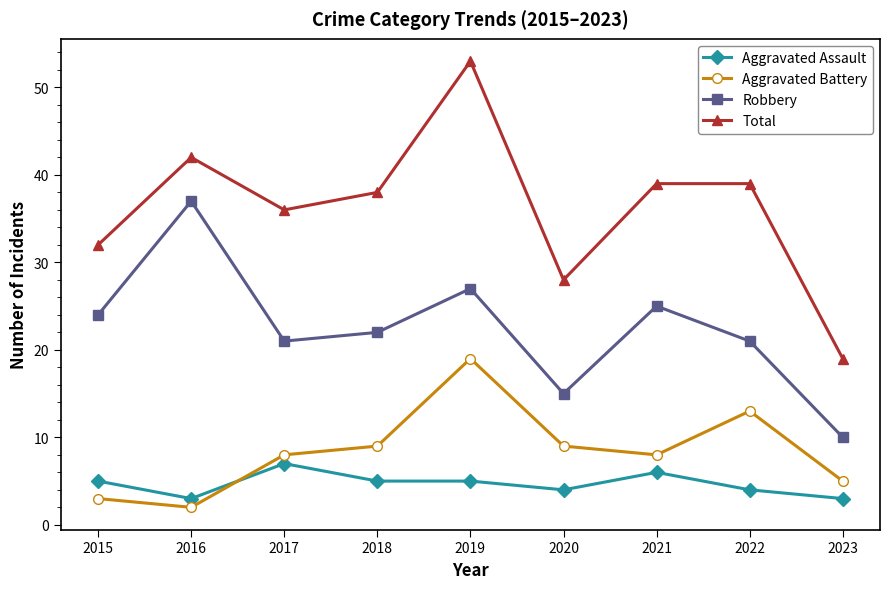

What is the difference between the maximum and second lowest values in the Aggravated Assault series?

4